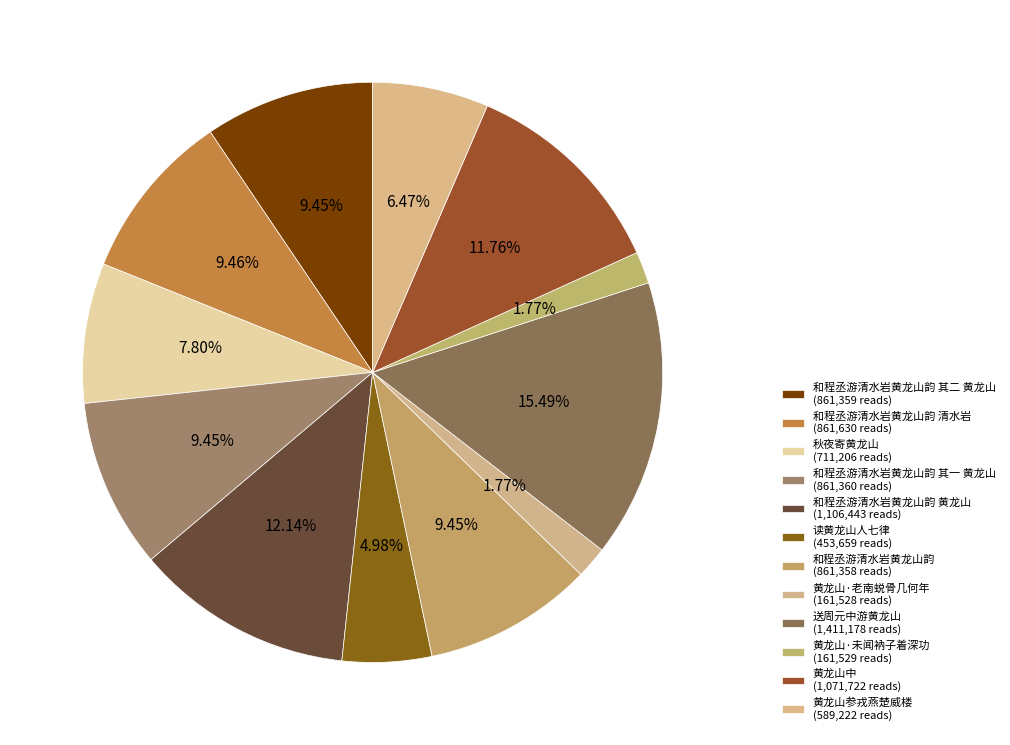

Count the number of slices in the pie.

12